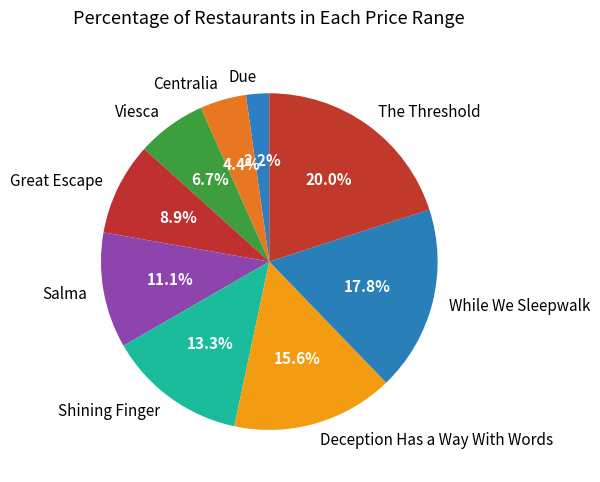

The Viesca slice represents 7% of the pie. True or false?

True